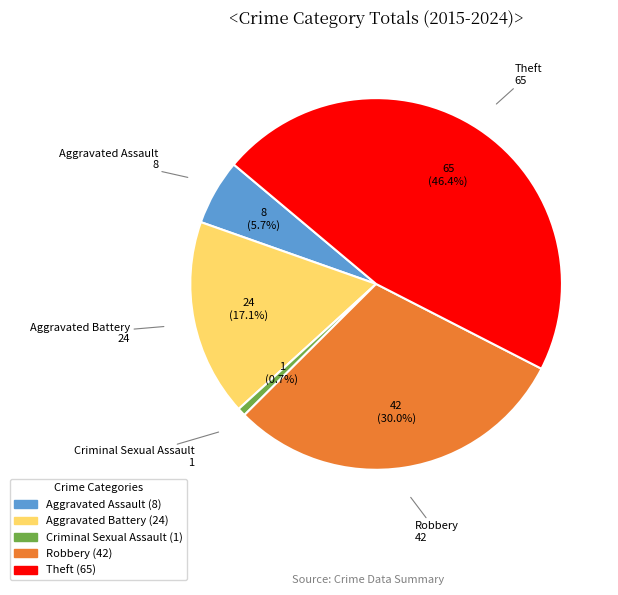

How many slices are in this pie chart?

5